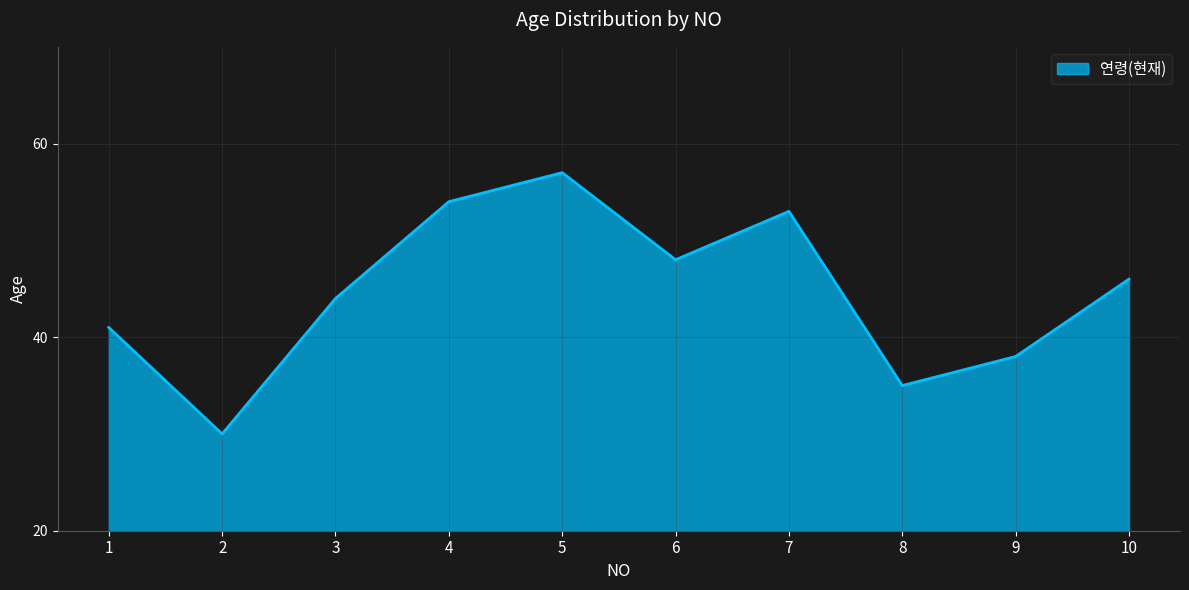

Reading left to right, extract all data points from this chart.

1=41	2=30	3=44	4=54	5=57	6=48	7=53	8=35	9=38	10=46